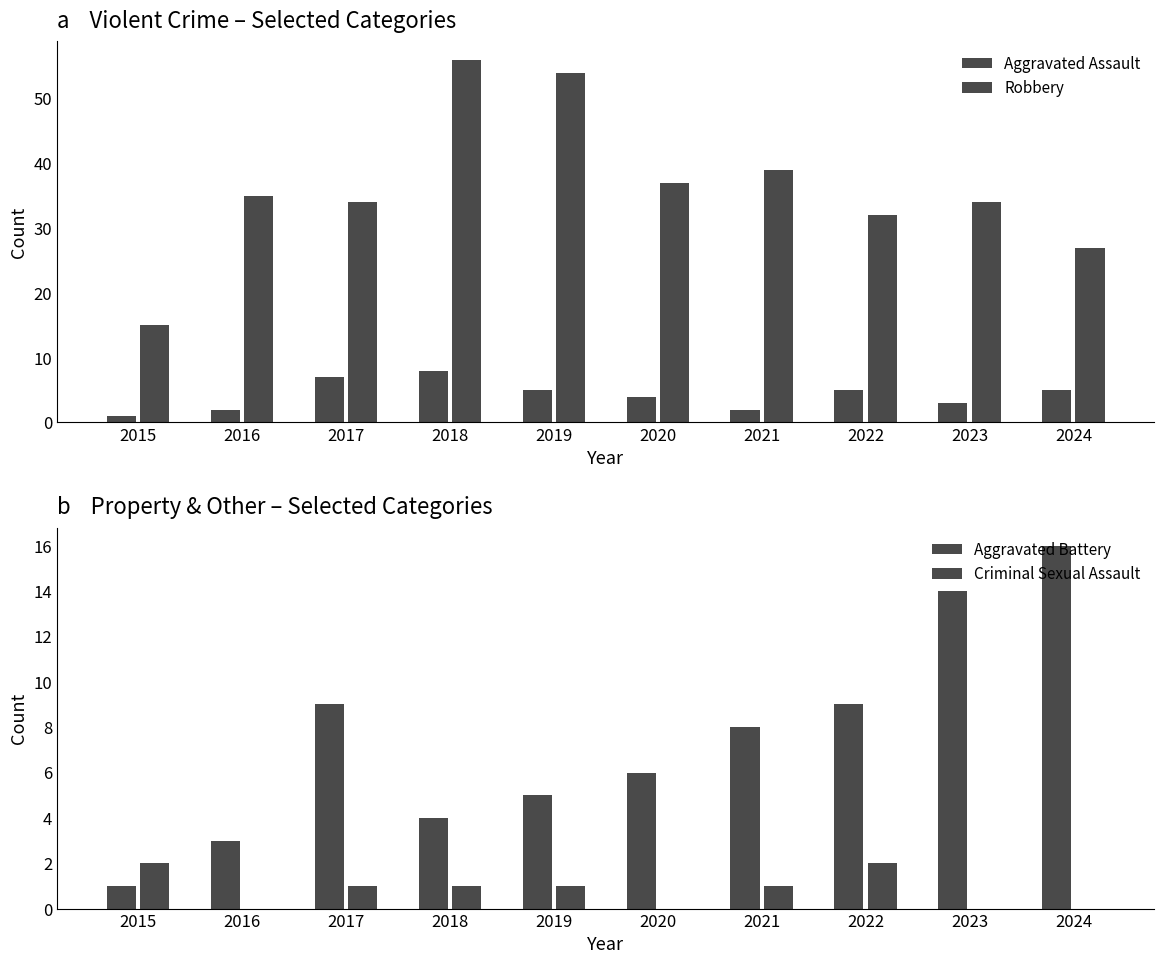

What is the sum of all Robbery values?

363